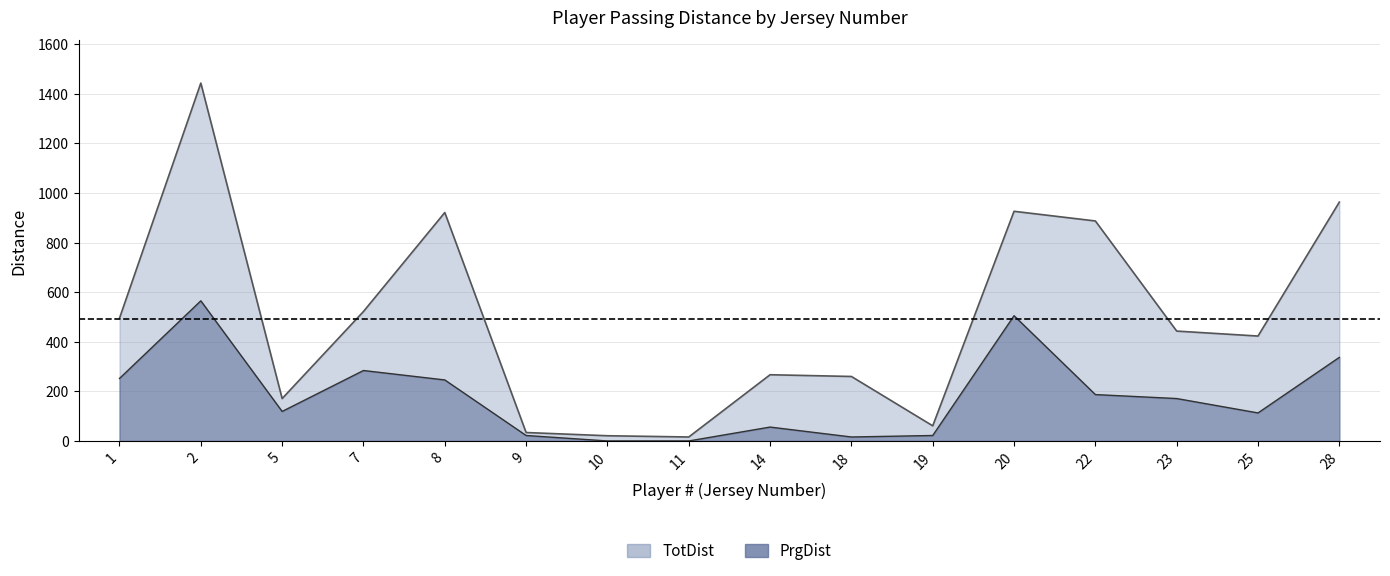

What is the sum of the TotDist values at 10 and 8?

942